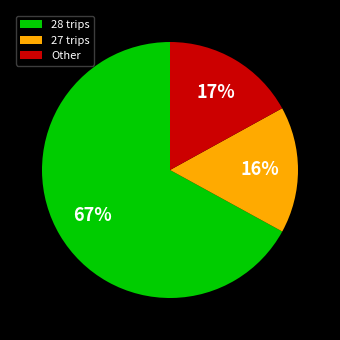

What percentage is the 27 trips slice, to the nearest percent?

16%